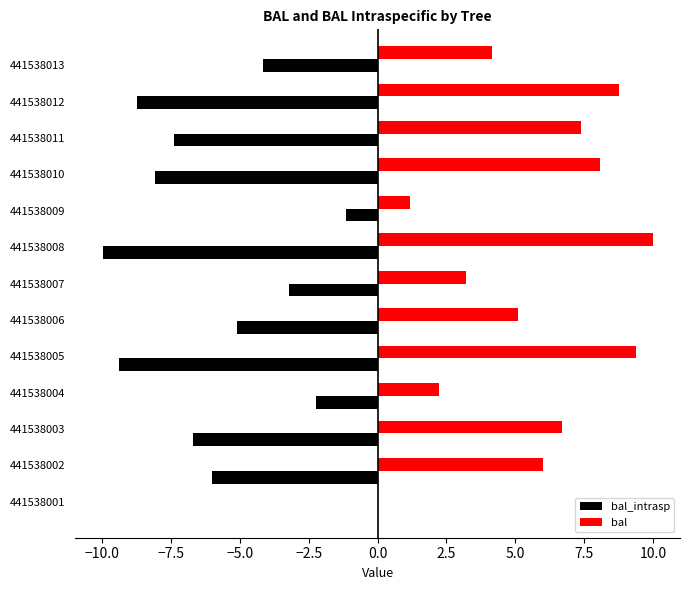

Is the value of bal at 441538011 greater than the value of bal_intrasp at 441538006?

Yes